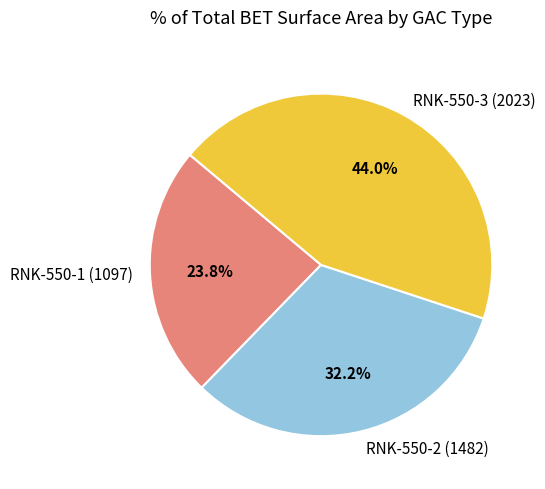

How much of the chart is everything except RNK-550-2 (1482)?

67.8%